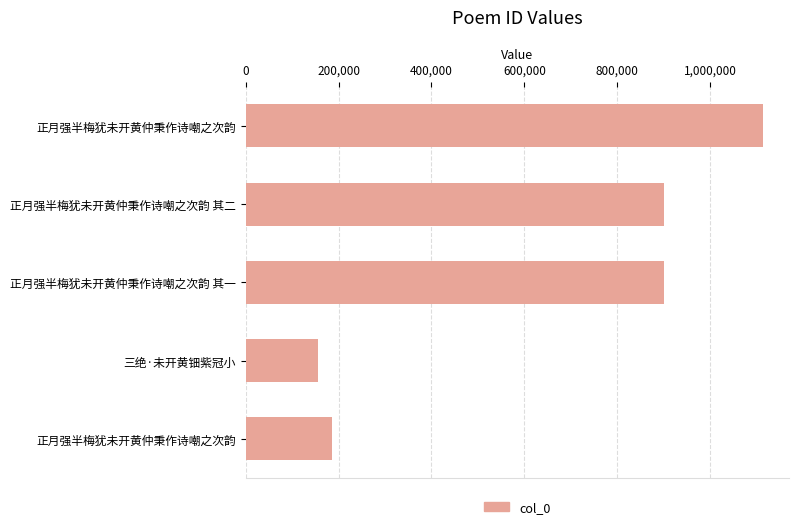

How many bars are there in total?

5